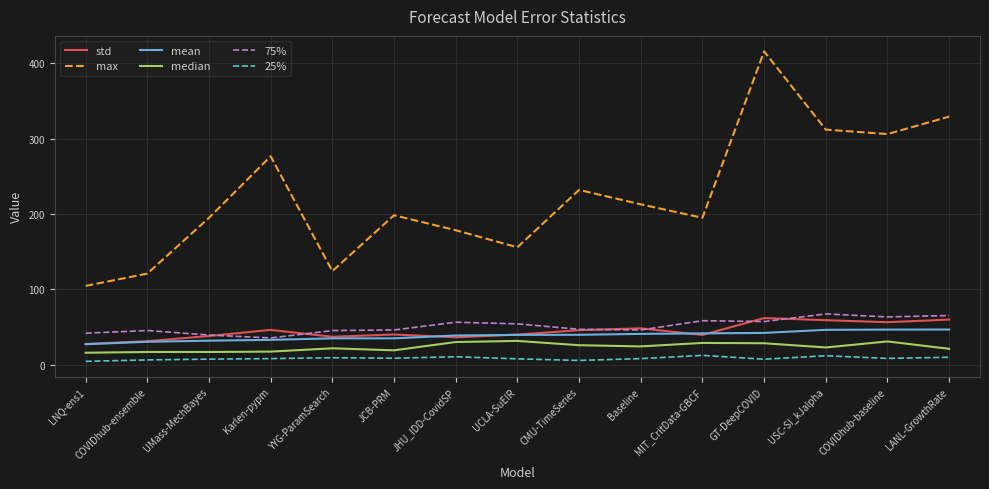

What is the greatest value displayed?

415.8